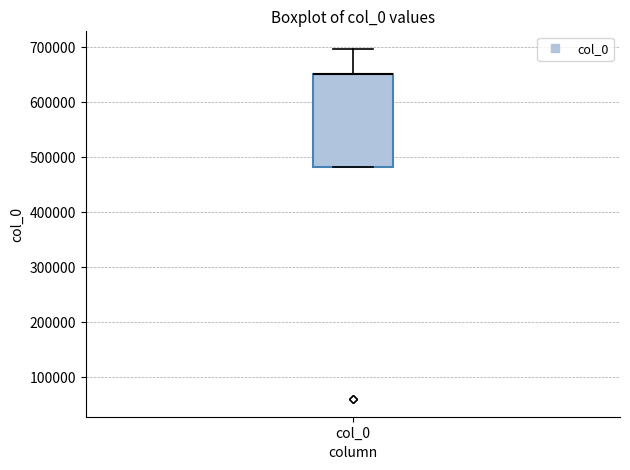

Read this box plot against the y-axis: the position of the median line, the range covered by the box, and the ends of both whiskers. The values are not printed on the chart, so give them approximately, as read against the axis.

median 650000 (drawn on the box's upper edge), box 480000 to 650000, whiskers 480000 to 700000